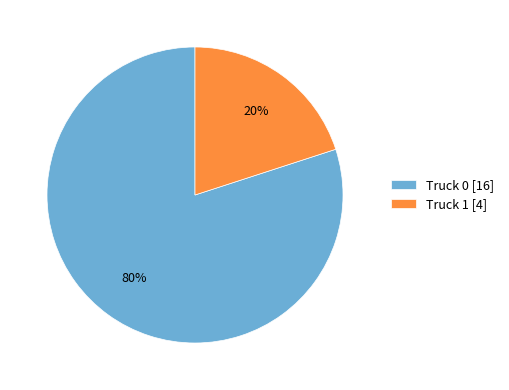

To the nearest percent, what is the combined percentage of Truck 0 and Truck 1?

100%